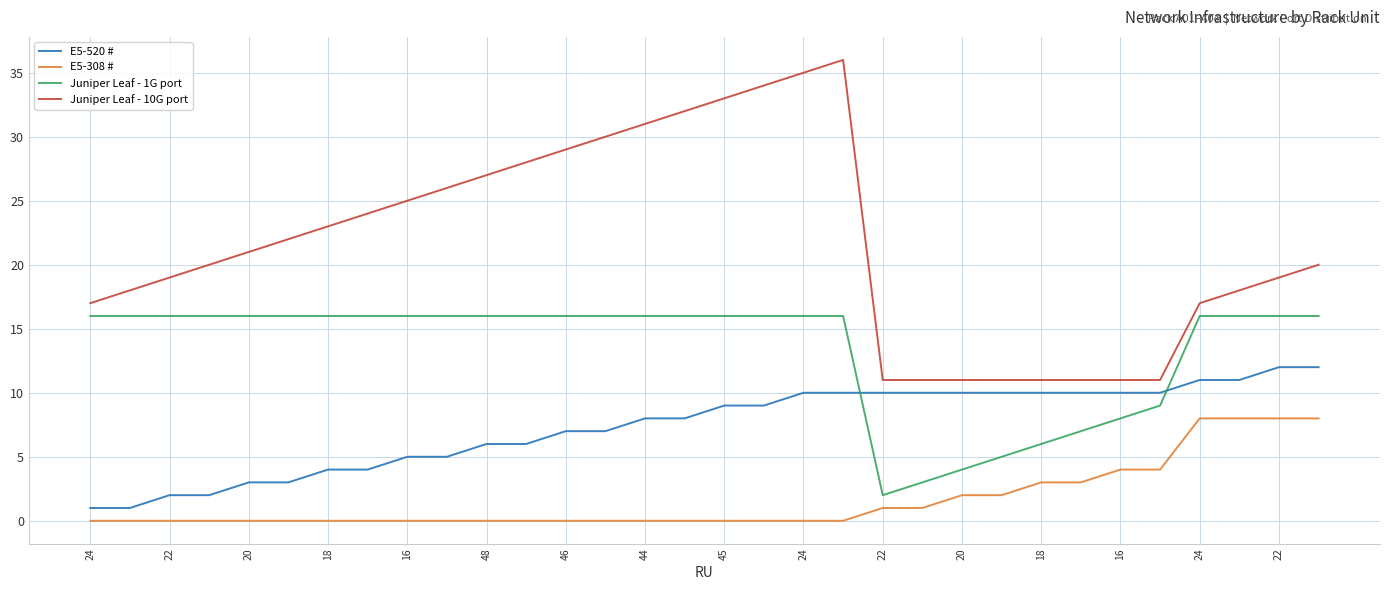

Rank the series by their average value, from lowest to highest.

E5-308 #, E5-520 #, Juniper Leaf - 1G port, Juniper Leaf - 10G port